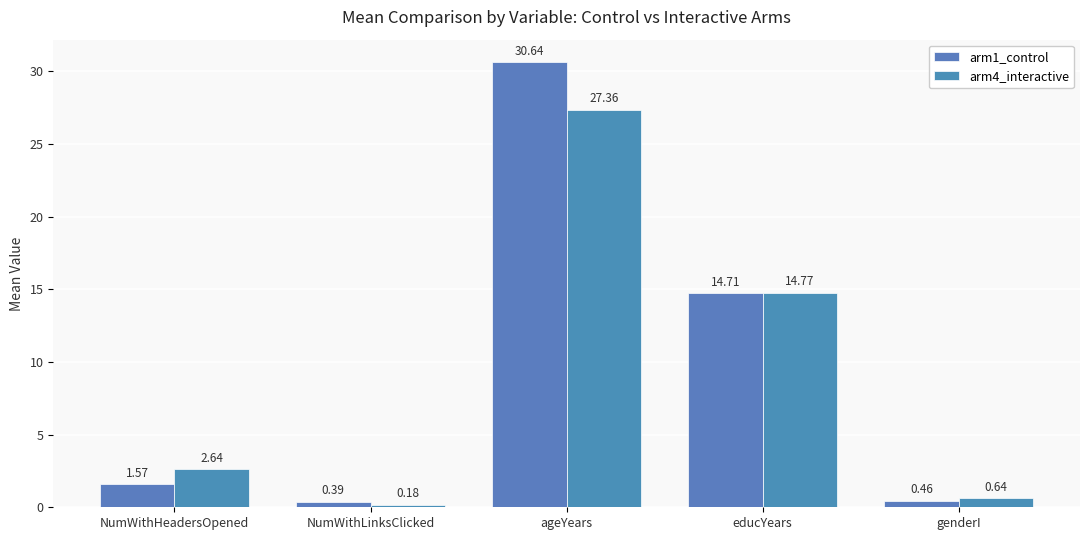

Which category has the lowest value across all series?

NumWithLinksClicked